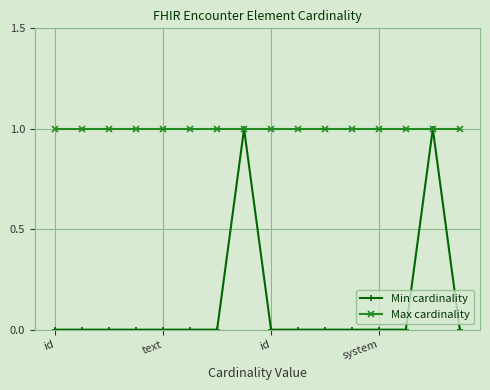

List the series in order of their overall mean, highest first.

Max cardinality, Min cardinality